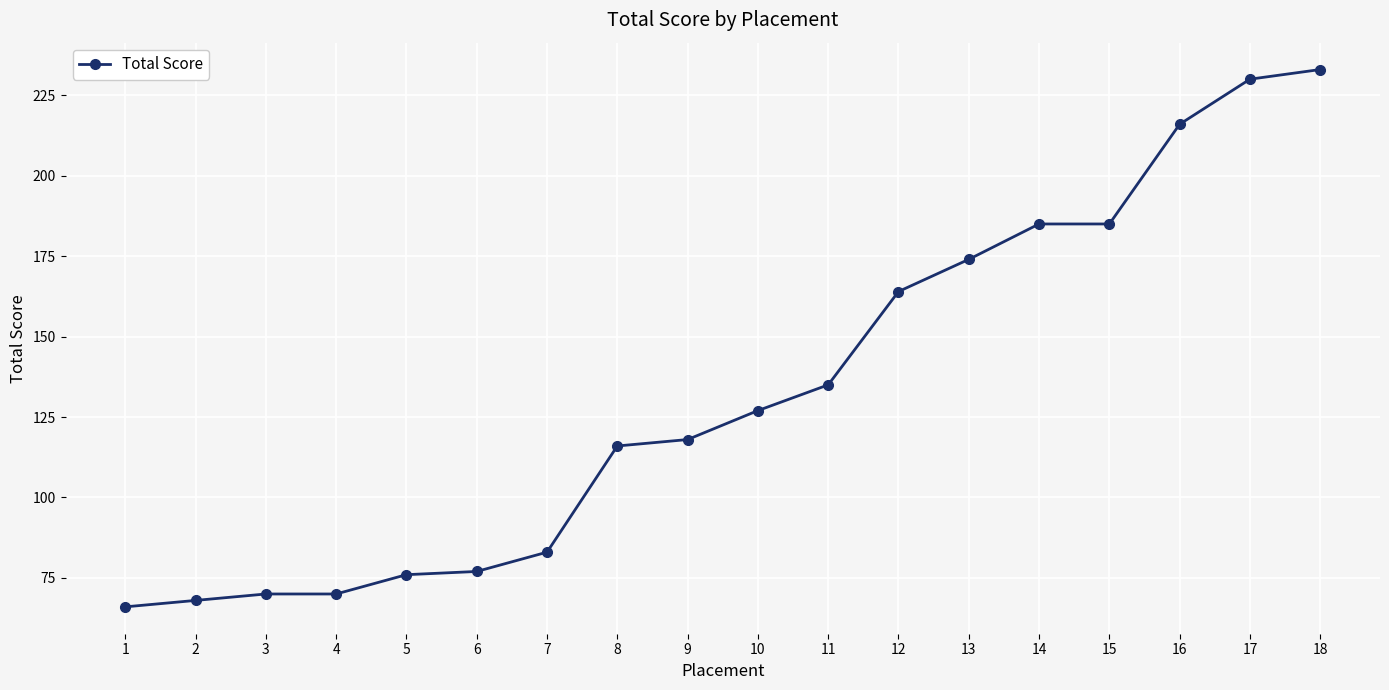

What is the smallest value displayed?

66